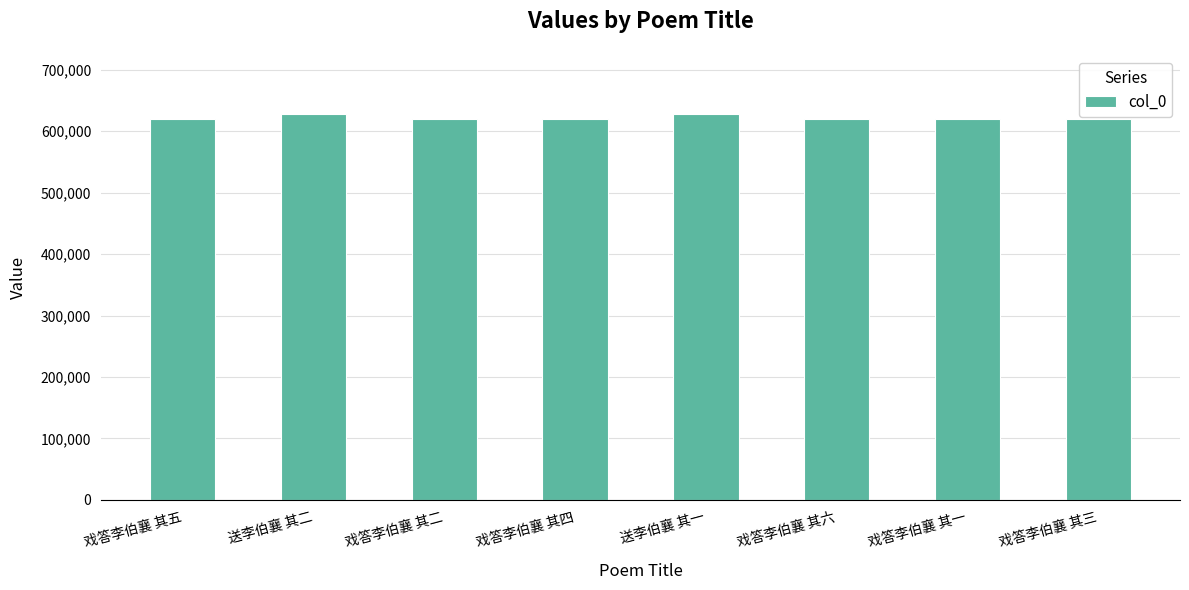

Does the chart contain stacked bars?

No